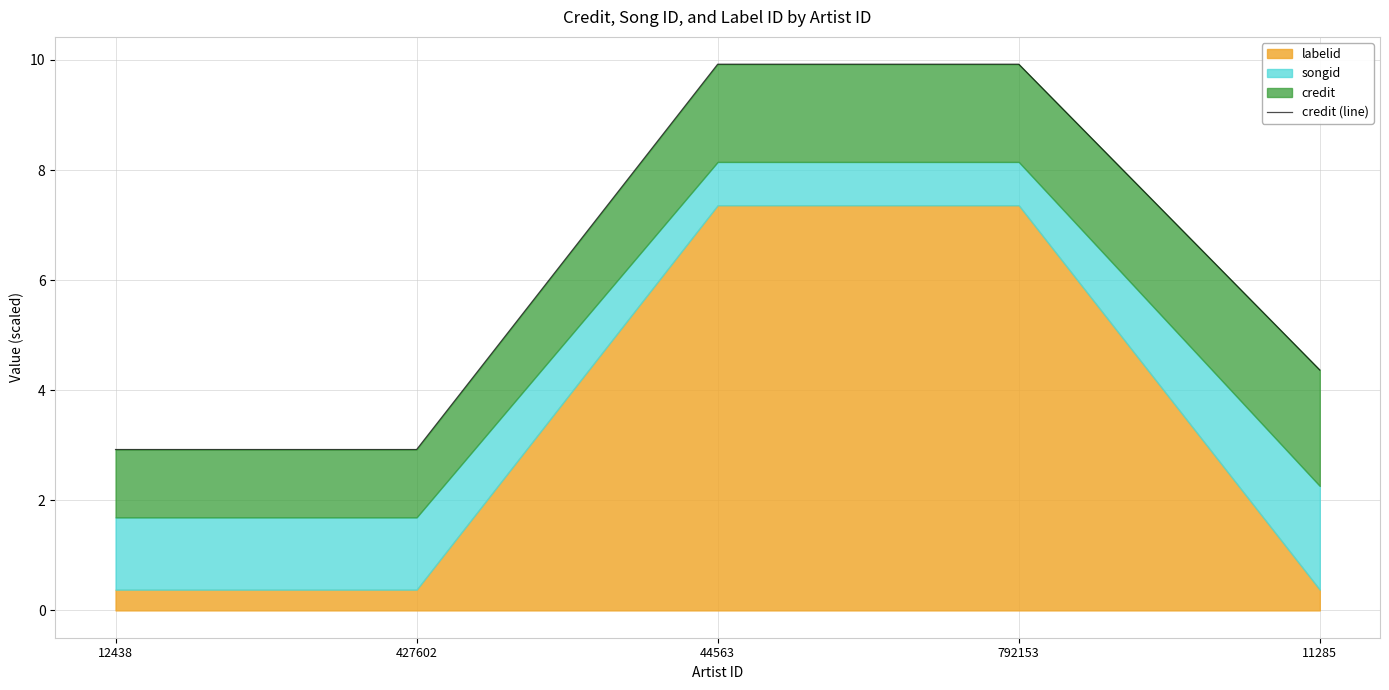

What is the label of the 2nd point from the right?

792153